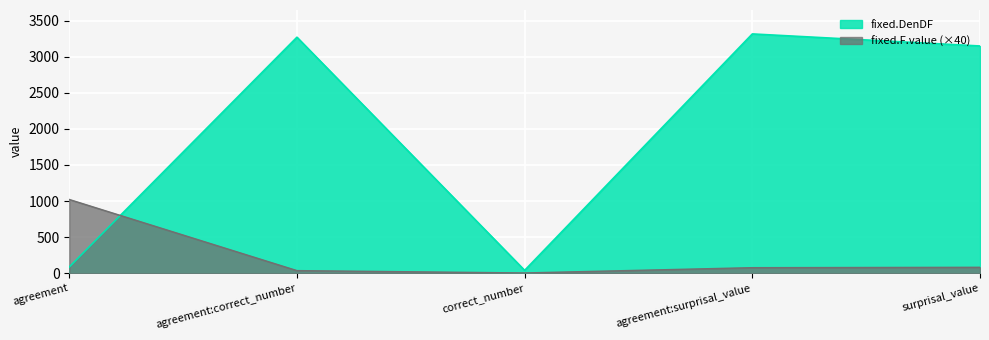

Rank the series by their maximum value, from lowest to highest.

fixed.F.value (×40), fixed.DenDF